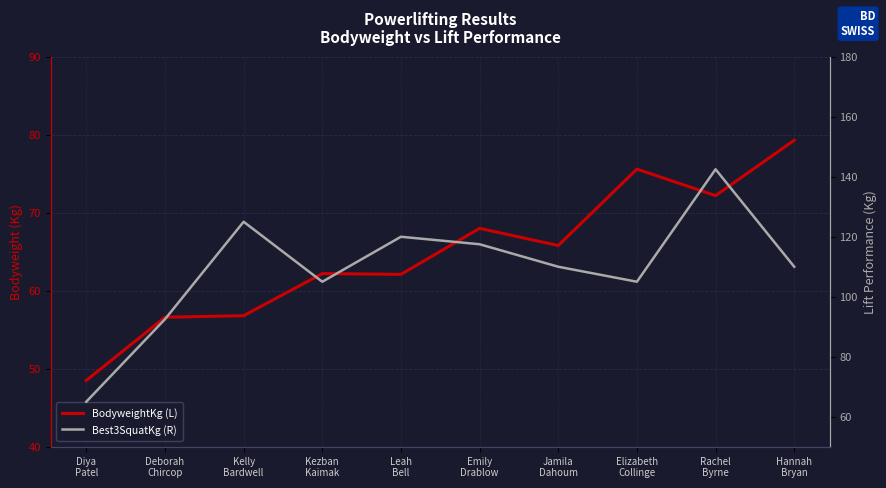

What is the difference between the maximum and minimum values in the Best3SquatKg (R) series?

77.5